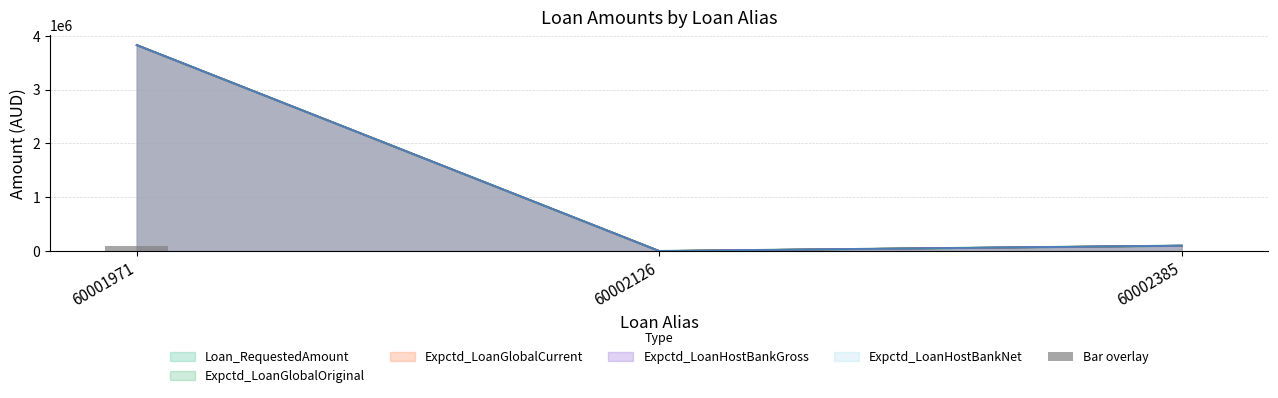

The value at 60002385 is 2500.0. True or false?

True